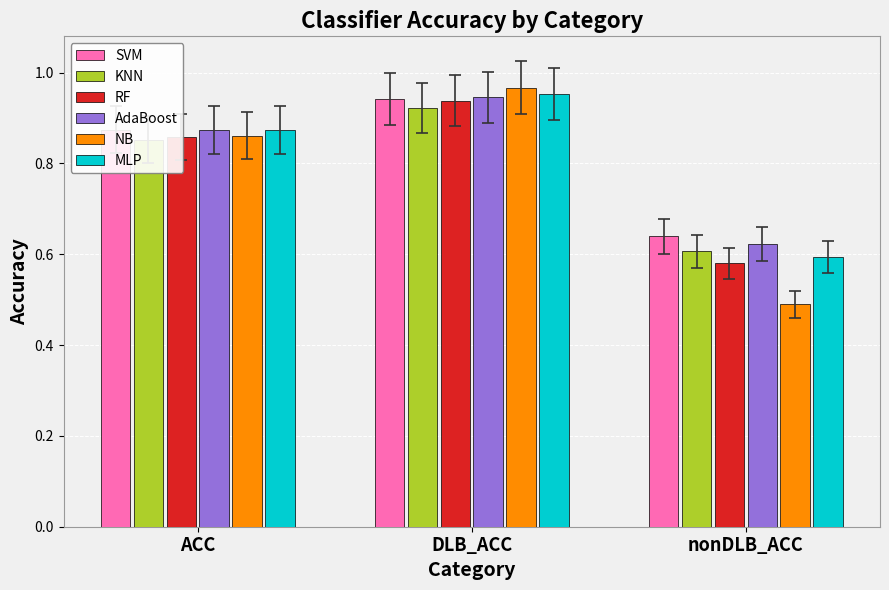

Is it true that NB equals 0.5 at DLB_ACC?

False